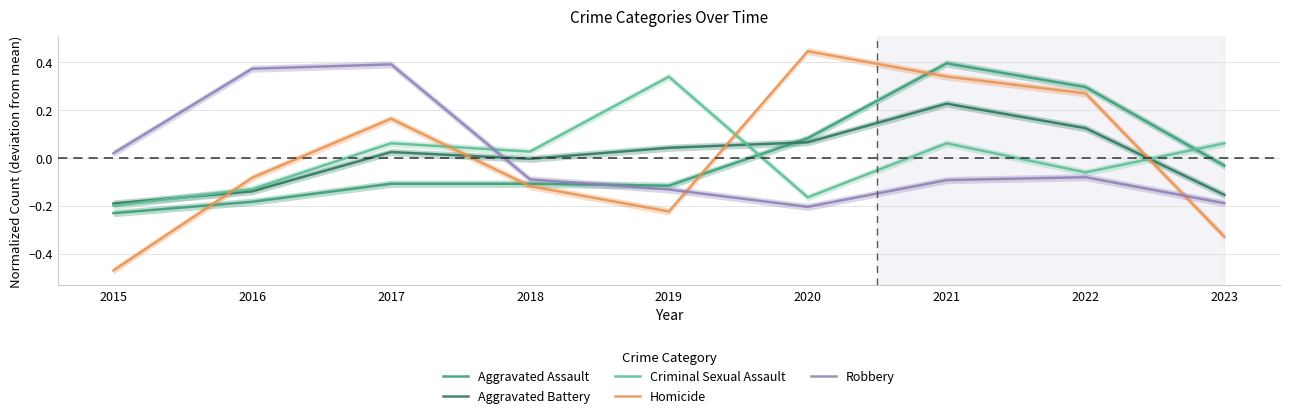

Reading left to right, what are all the values shown in this chart?

Aggravated Assault: -0.2	-0.2	-0.1	-0.1	-0.1	0.1	0.4	0.3	-0.0
Aggravated Battery: -0.2	-0.1	0.0	-0.0	0.0	0.1	0.2	0.1	-0.2
Criminal Sexual Assault: -0.2	-0.1	0.1	0.0	0.3	-0.2	0.1	-0.1	0.1
Homicide: -0.5	-0.1	0.2	-0.1	-0.2	0.4	0.3	0.3	-0.3
Robbery: 0.0	0.4	0.4	-0.1	-0.1	-0.2	-0.1	-0.1	-0.2